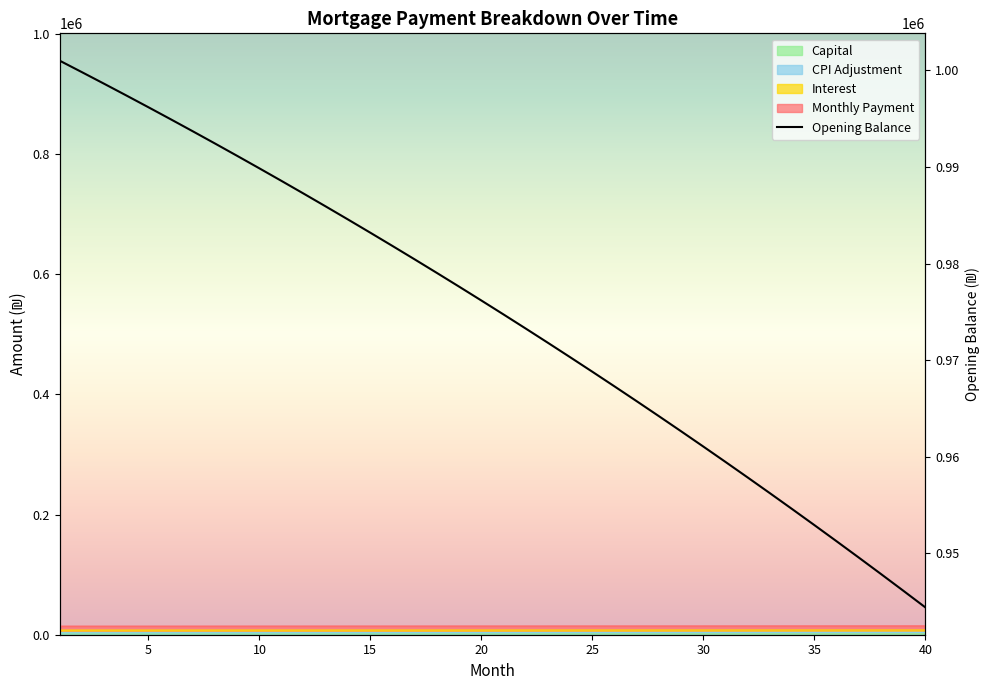

True or false: cpi and interest intersect in this chart.

False